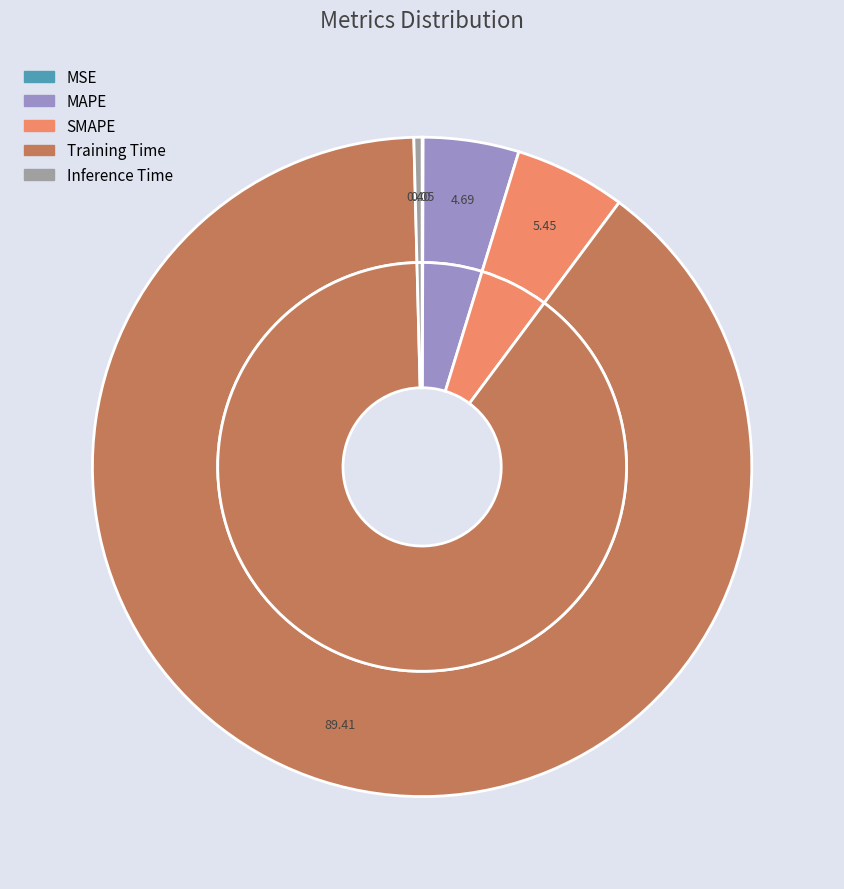

Which category has the smallest portion of the pie?

MSE